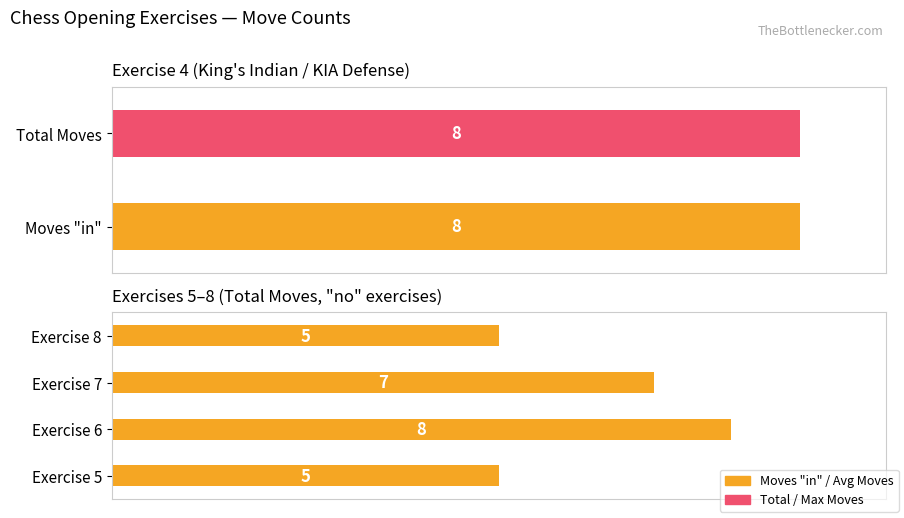

Rank the categories by value from highest to lowest.

Exercise 6, Exercise 7, Exercise 5, Exercise 8